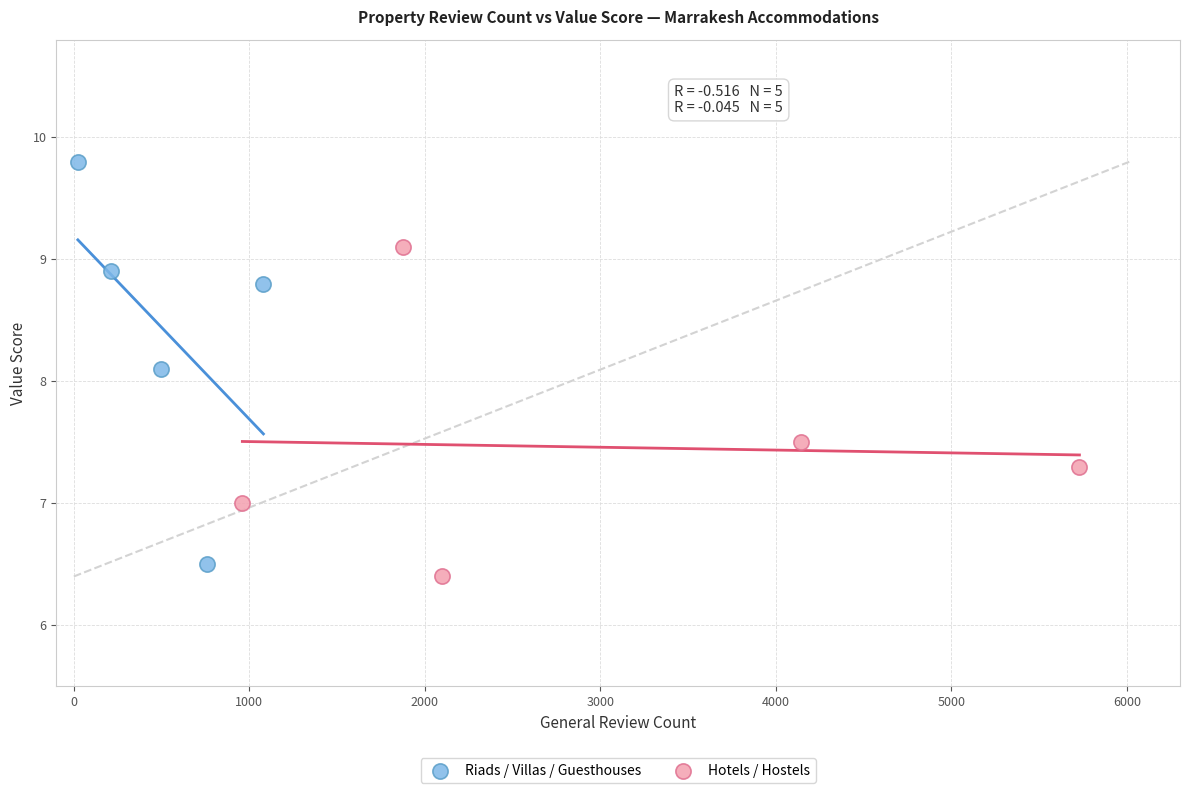

Which series has the widest spread of Y values?

Riads / Villas / Guesthouses